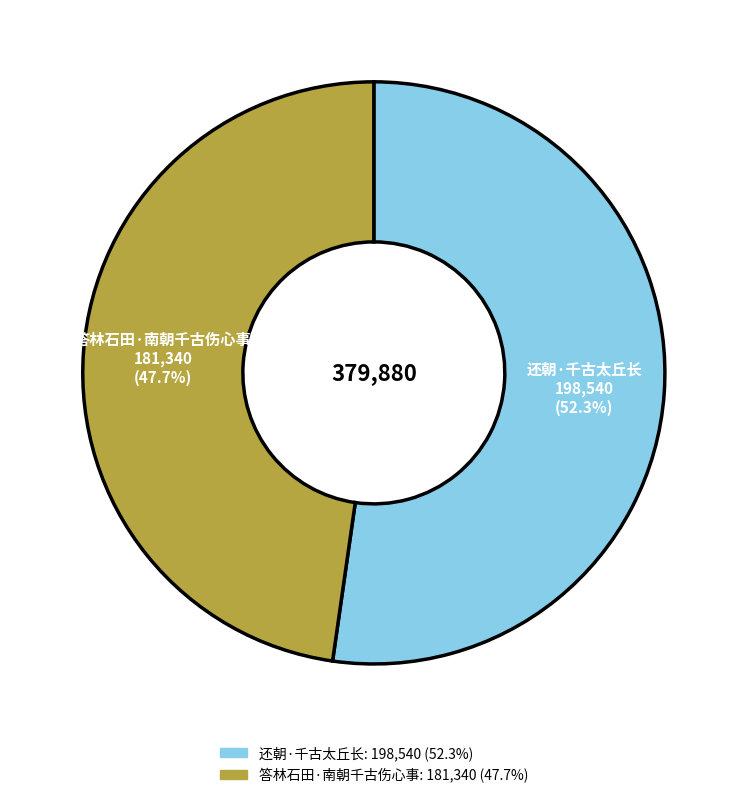

Is it true that 答林石田·南朝千古伤心事 is 48% of the pie?

True